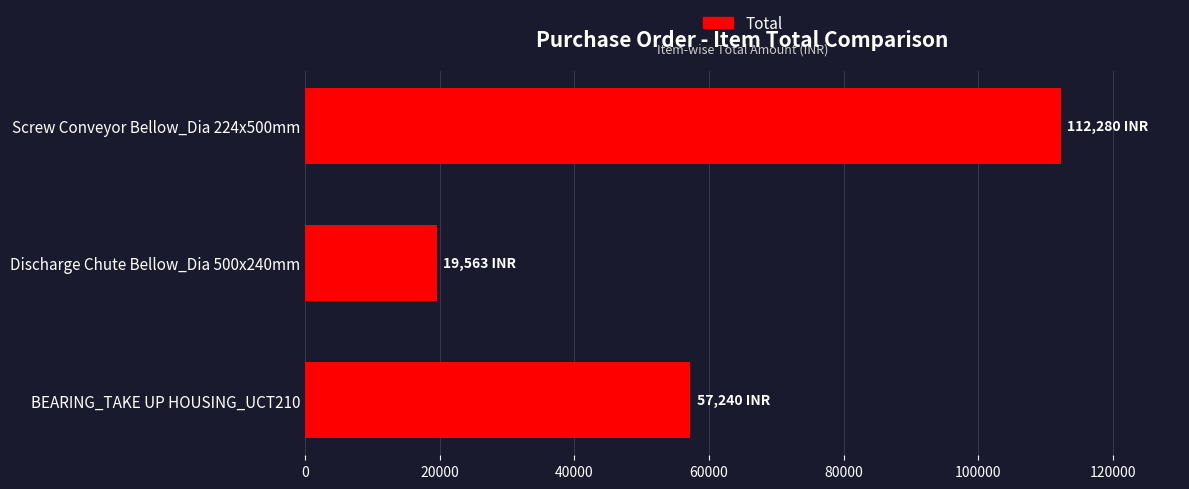

What is the label of the 2nd bar from the bottom?

Discharge Chute Bellow_Dia 500x240mm